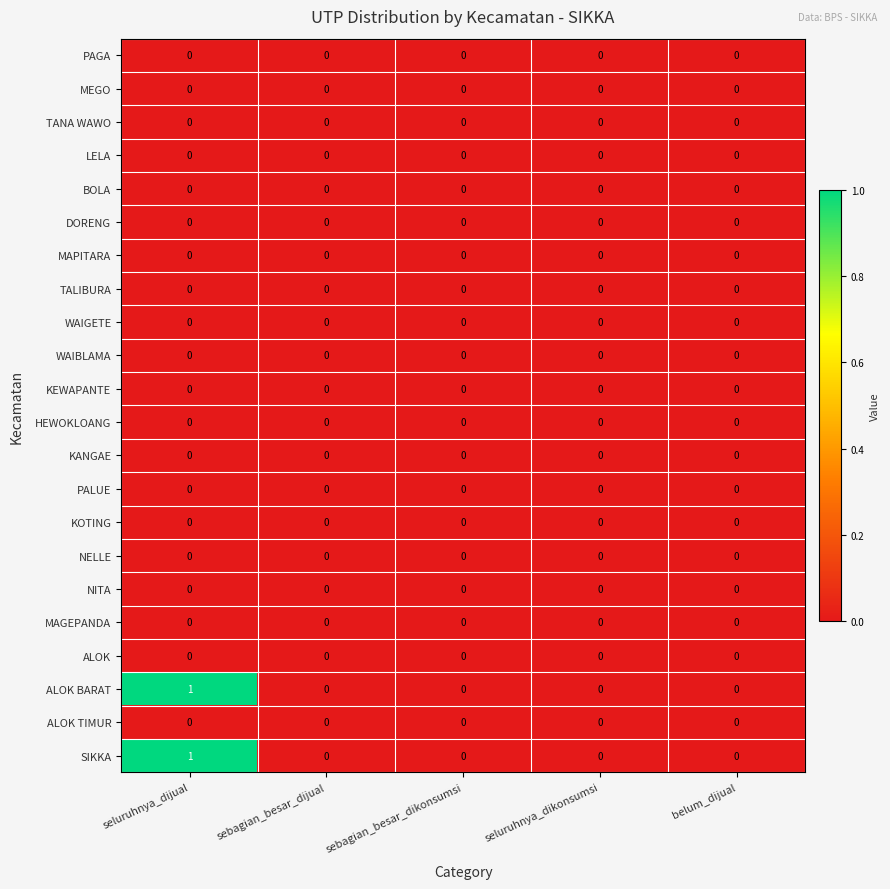

At which category is the sum across all series the highest?

seluruhnya_dijual